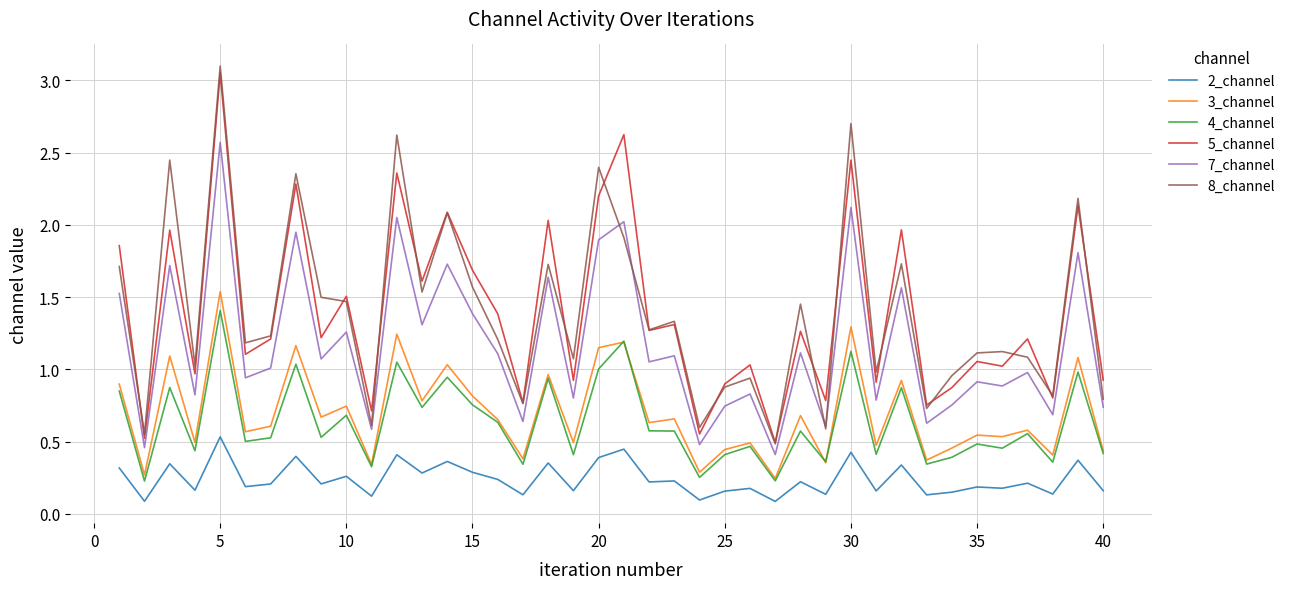

Which series has the widest spread of values?

8_channel